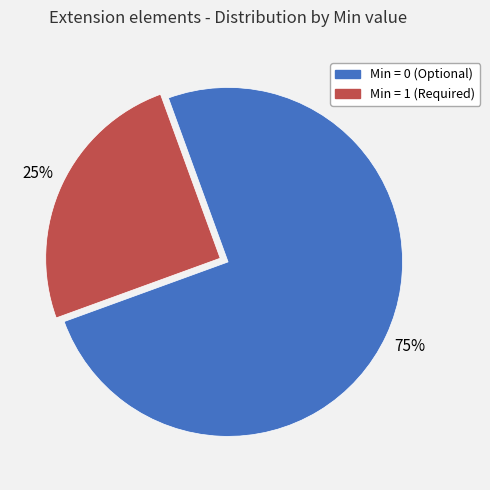

Does any single category account for the majority?

Yes